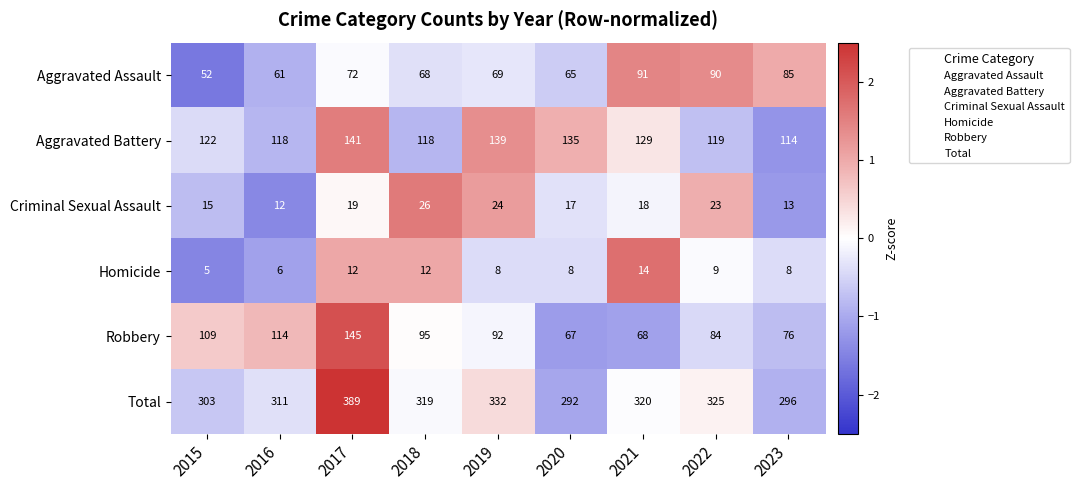

Which series changed the most between 2015 and 2021?

Robbery